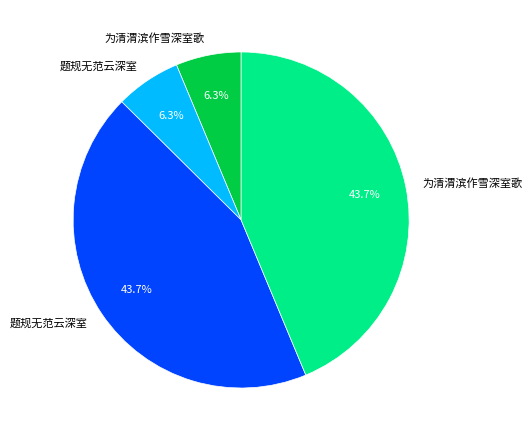

Is there any slice that represents more than half of the pie?

No